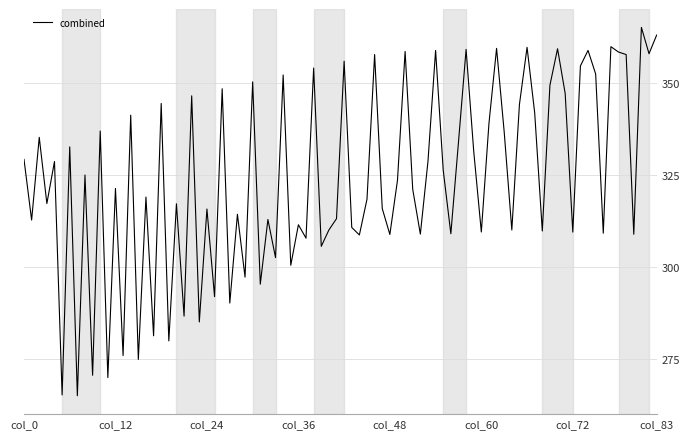

What is the difference between the maximum and minimum values?

100.0